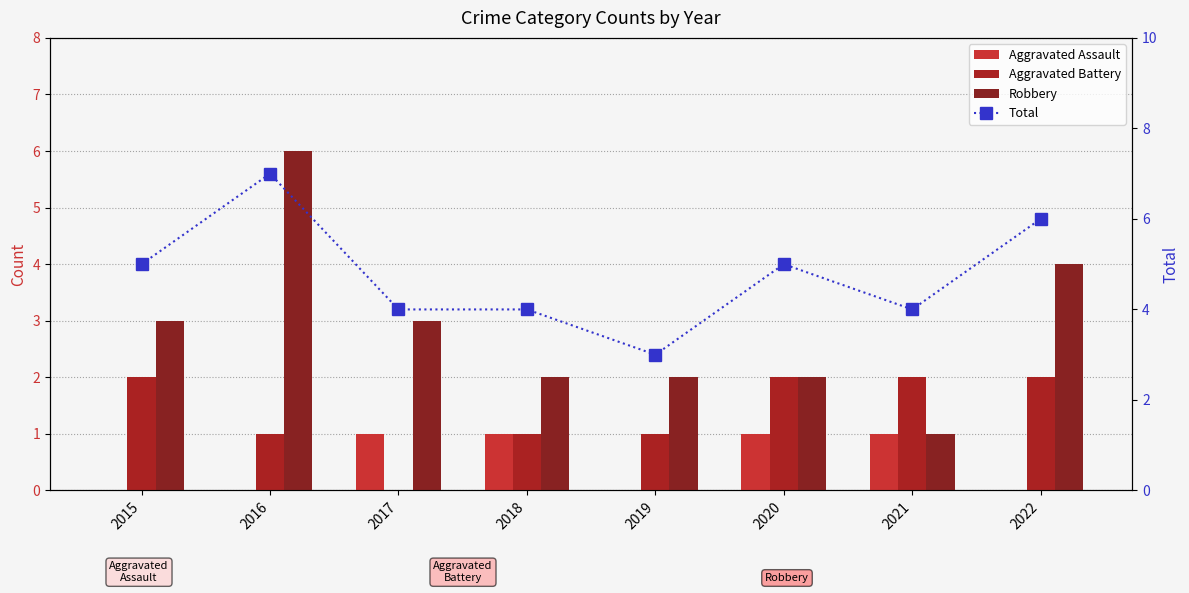

Rank the categories by Aggravated Battery value from highest to lowest.

2015, 2020, 2021, 2022, 2016, 2018, 2019, 2017